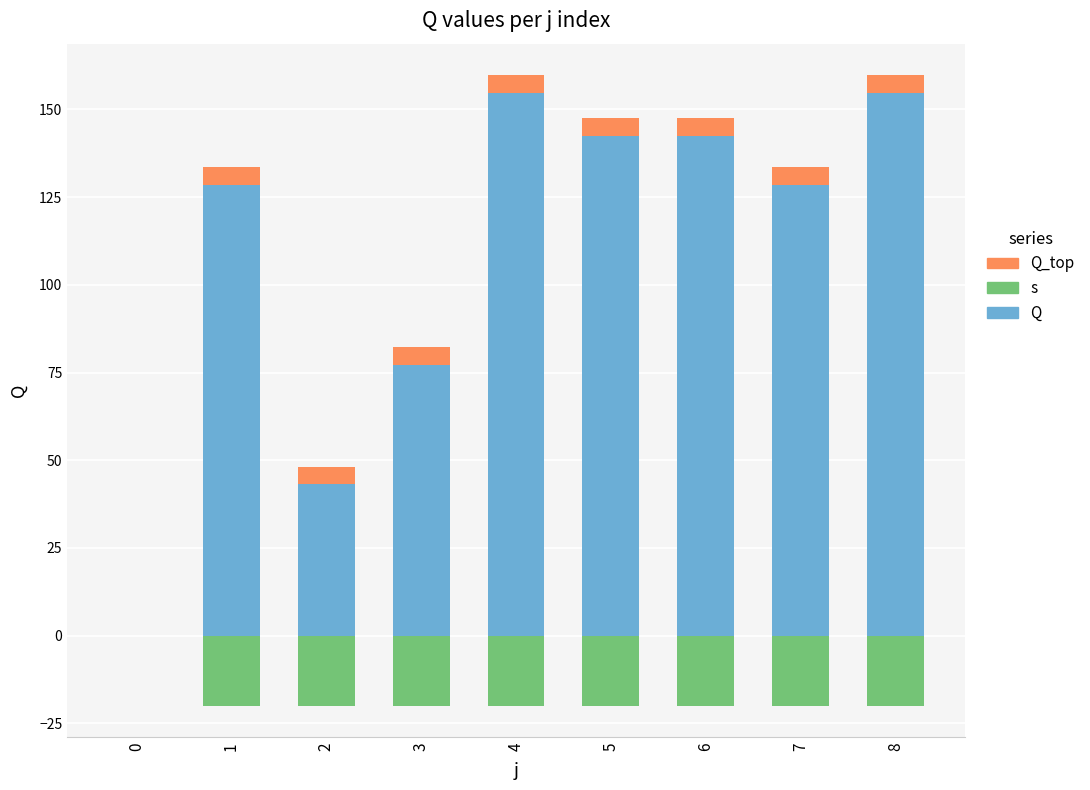

Is it true that s equals -20.0 at 2?

True